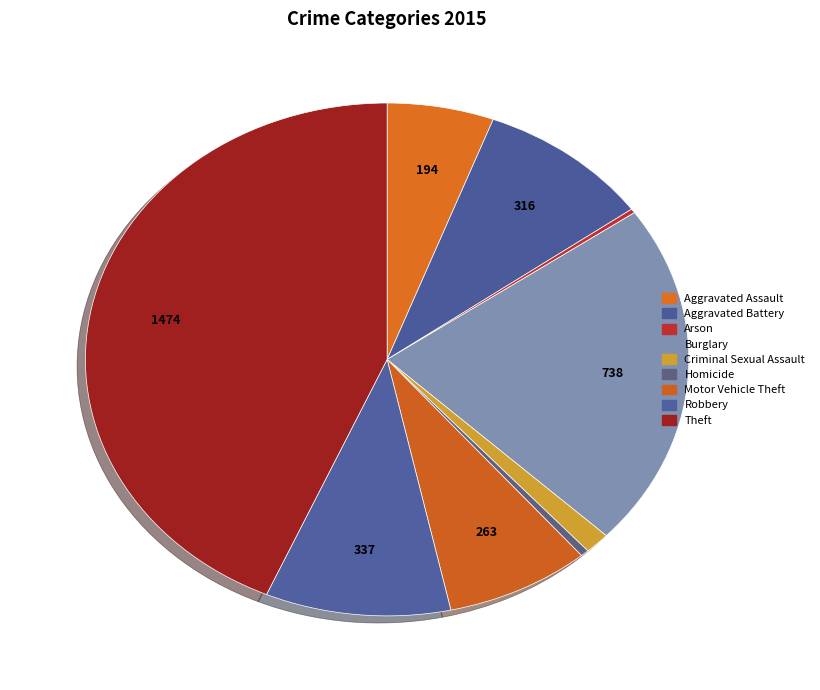

What is the change in value from Aggravated Battery to Theft?

+1158